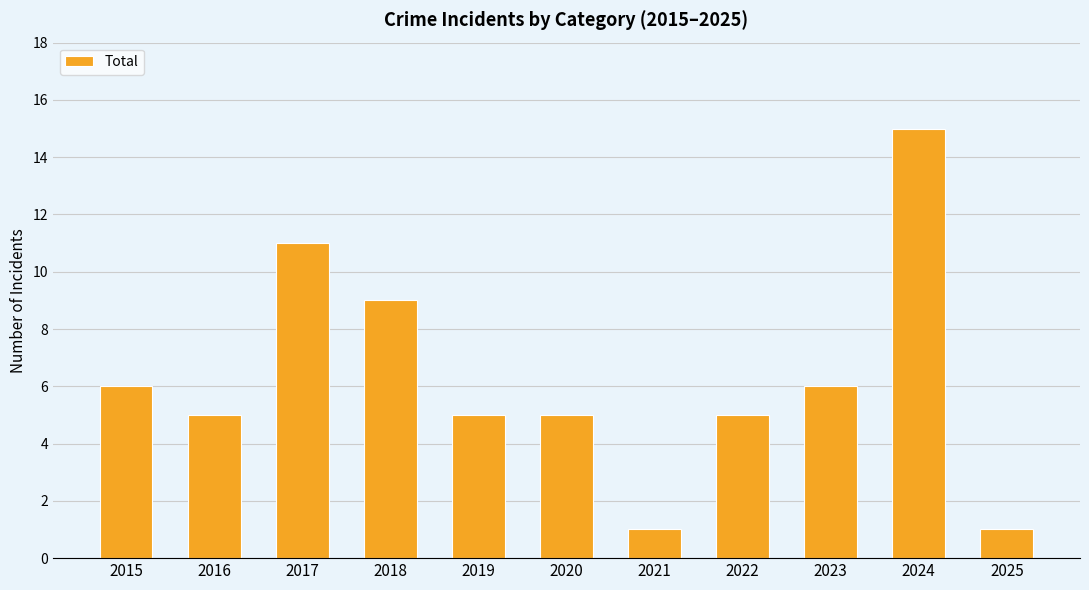

Where is the data nearest to the value 8?

2018